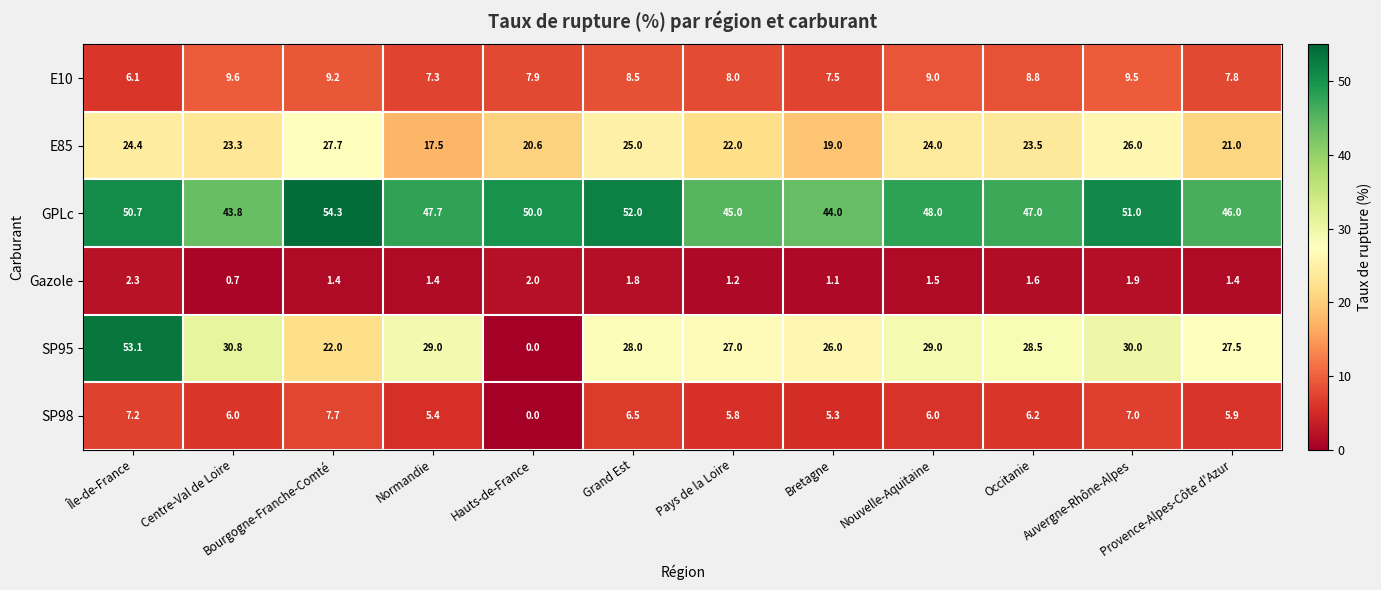

Which series has the largest total across all categories?

GPLc